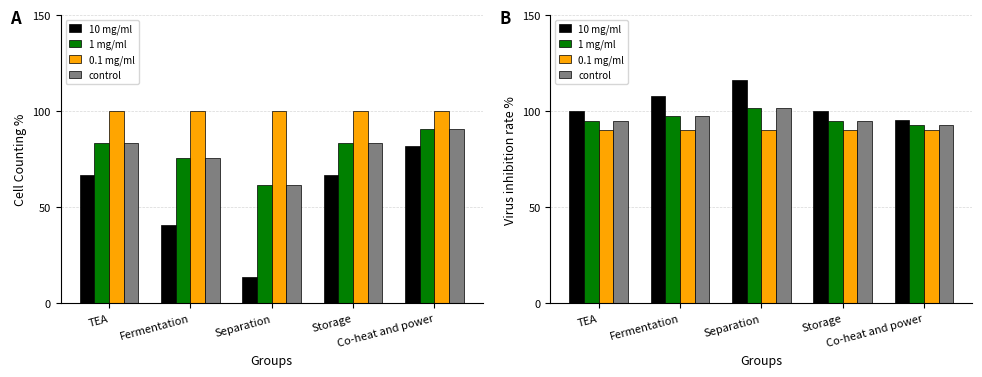

What is the sum of the 0.1 mg/ml values at Fermentation and TEA?

180.0